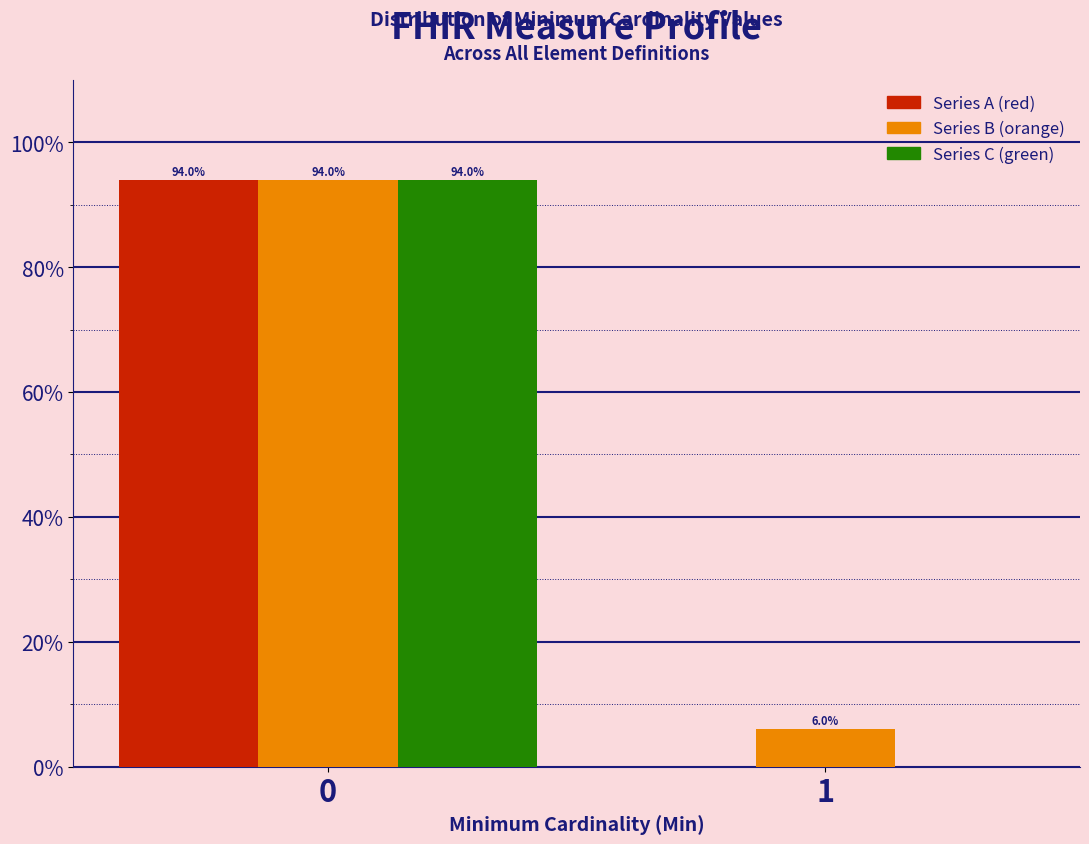

Reading left to right, list all the values displayed in this chart.

Series A (red): 0=94.0	1=0.0
Series B (orange): 0=94.0	1=6.0
Series C (green): 0=94.0	1=0.0